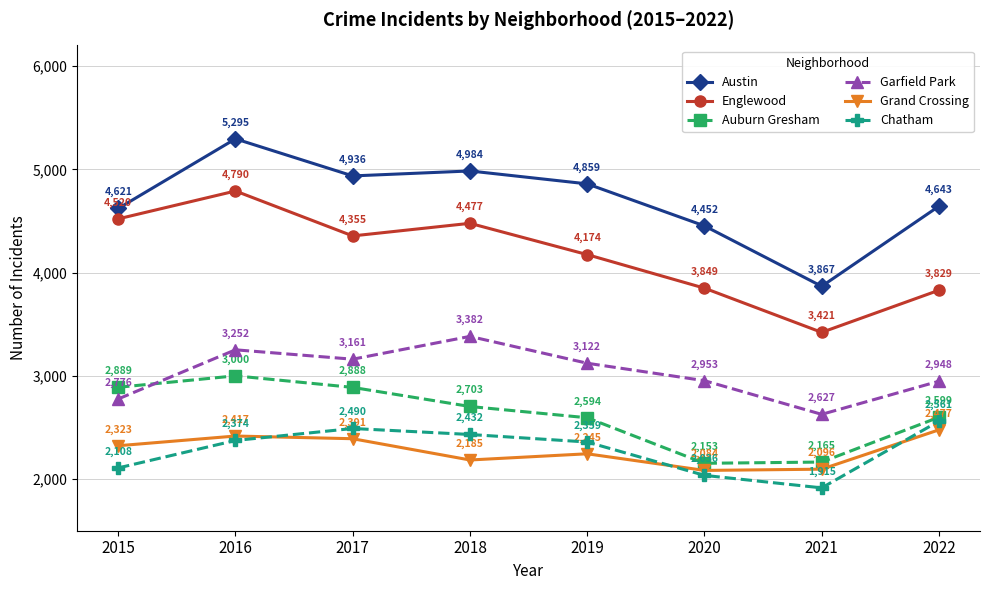

True or false: Grand Crossing and Auburn Gresham intersect in this chart.

False